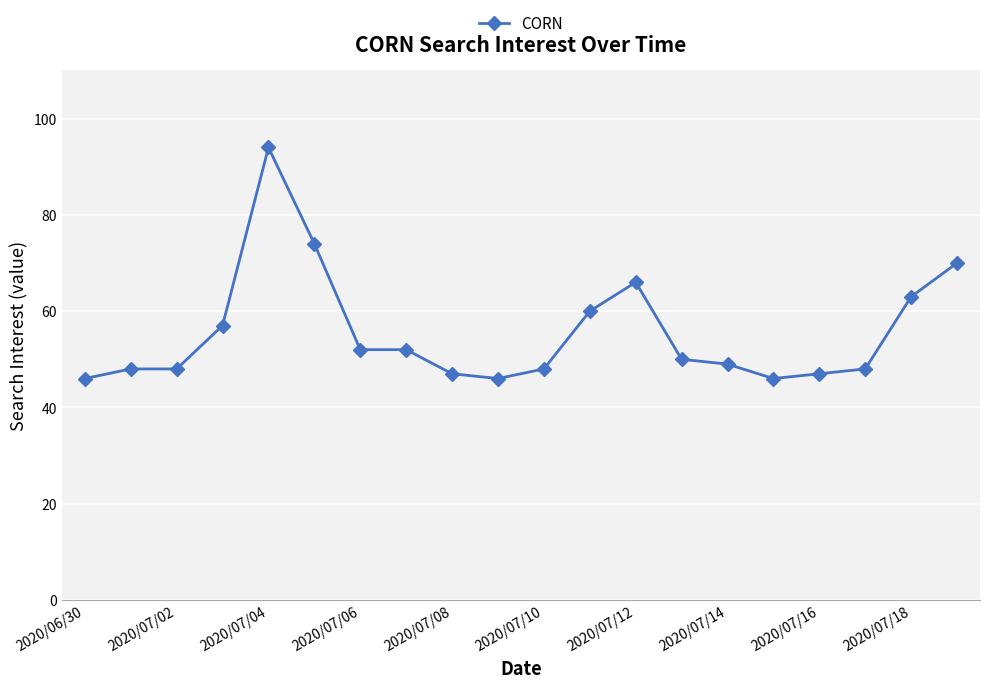

What is the minimum value shown in the chart?

46